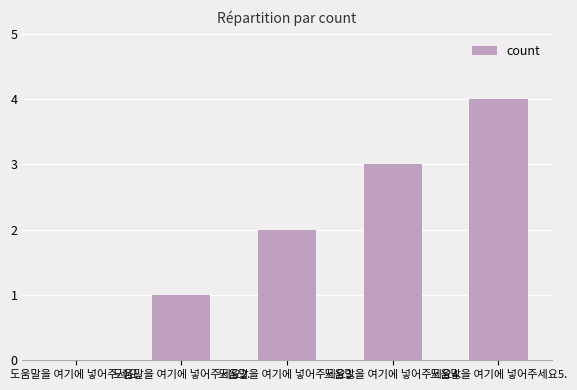

How many values are between 1 and 3?

3